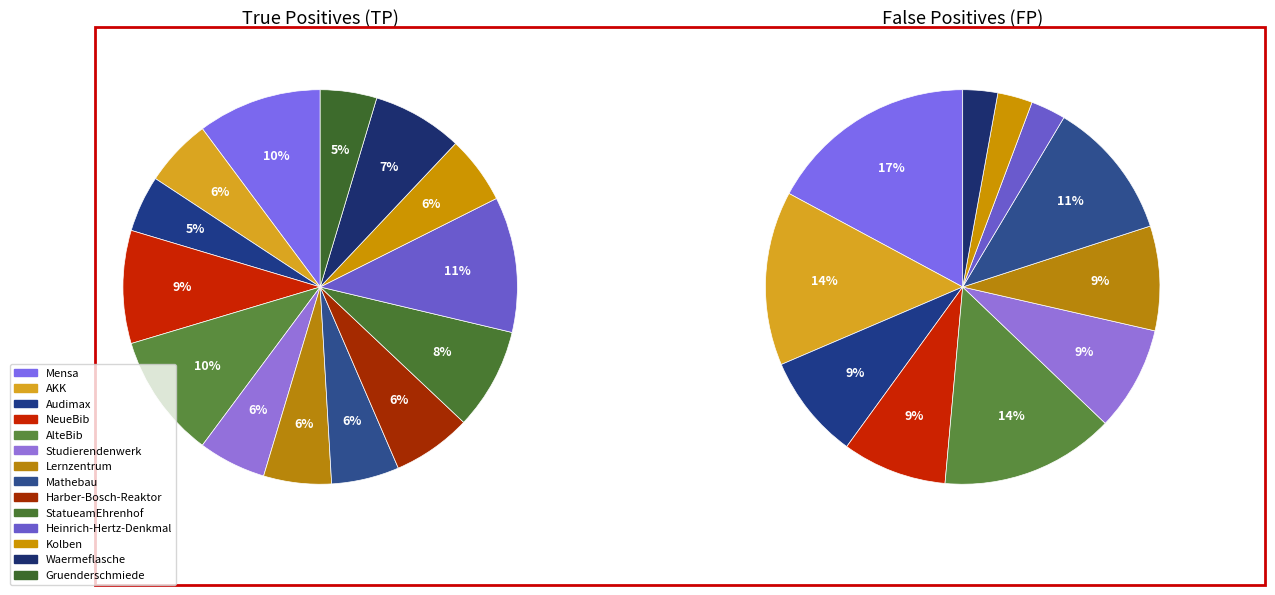

To the nearest percent, what is the difference between the AKK and Gruenderschmiede slice percentages?

1%